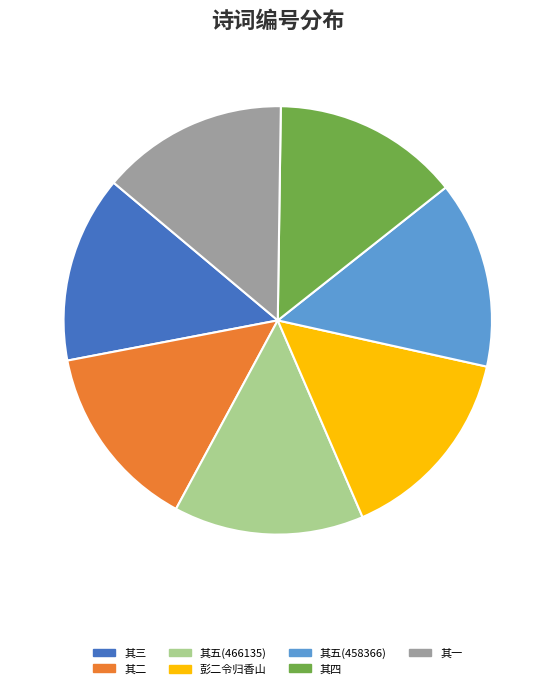

To the nearest percent, what is the difference between the largest and smallest slice percentages?

1%